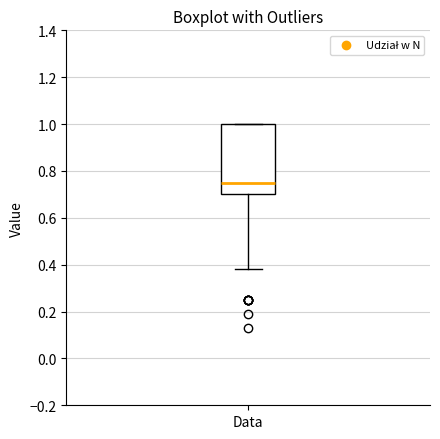

Where is the lower edge of the box for Data on the y-axis? The values are not printed on the chart, so give them approximately, as read against the axis.

0.70